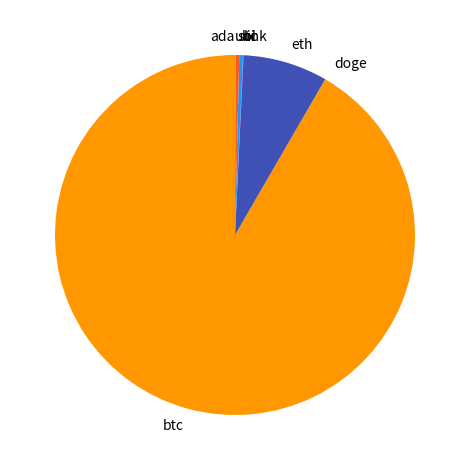

Does eth represent more than half of the total?

No